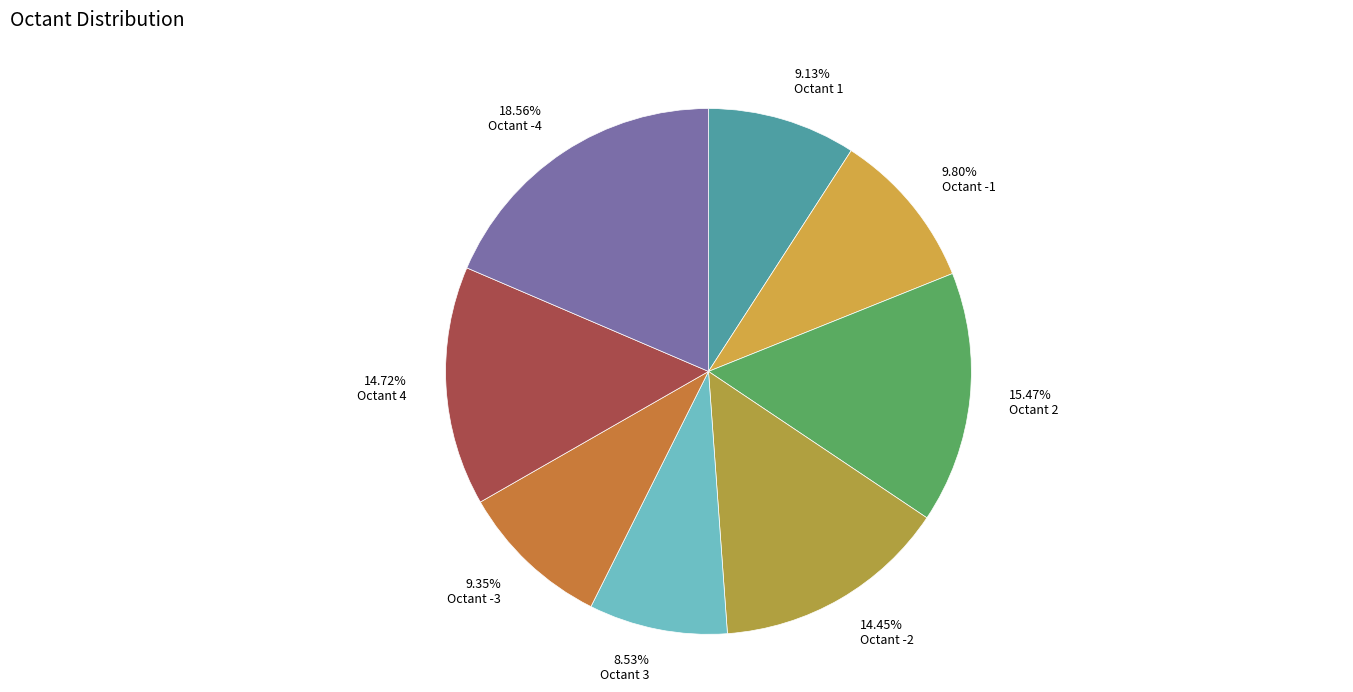

Which category has the biggest portion of the pie?

Octant -4